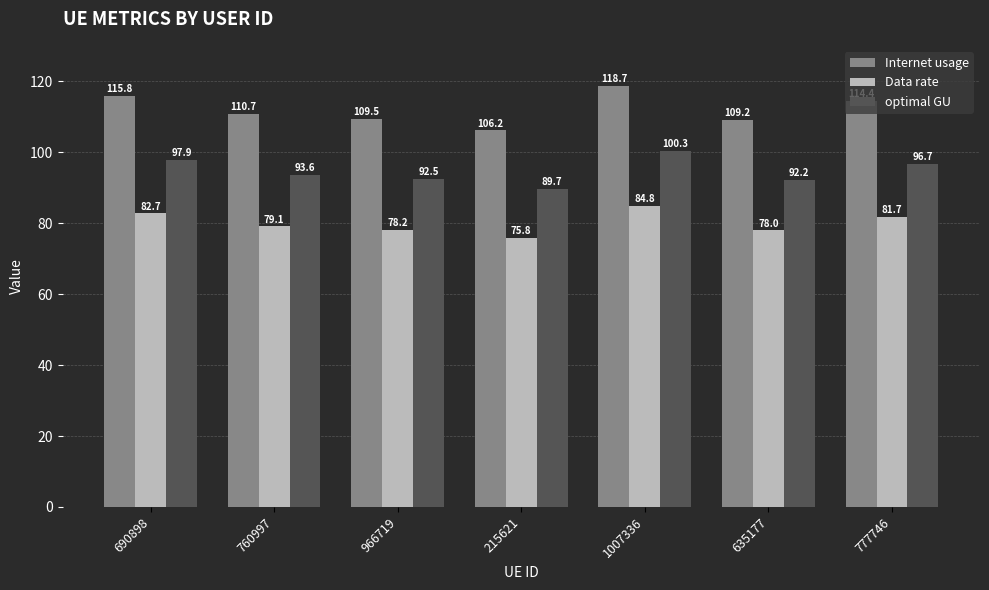

How many categories are shown in the chart?

7